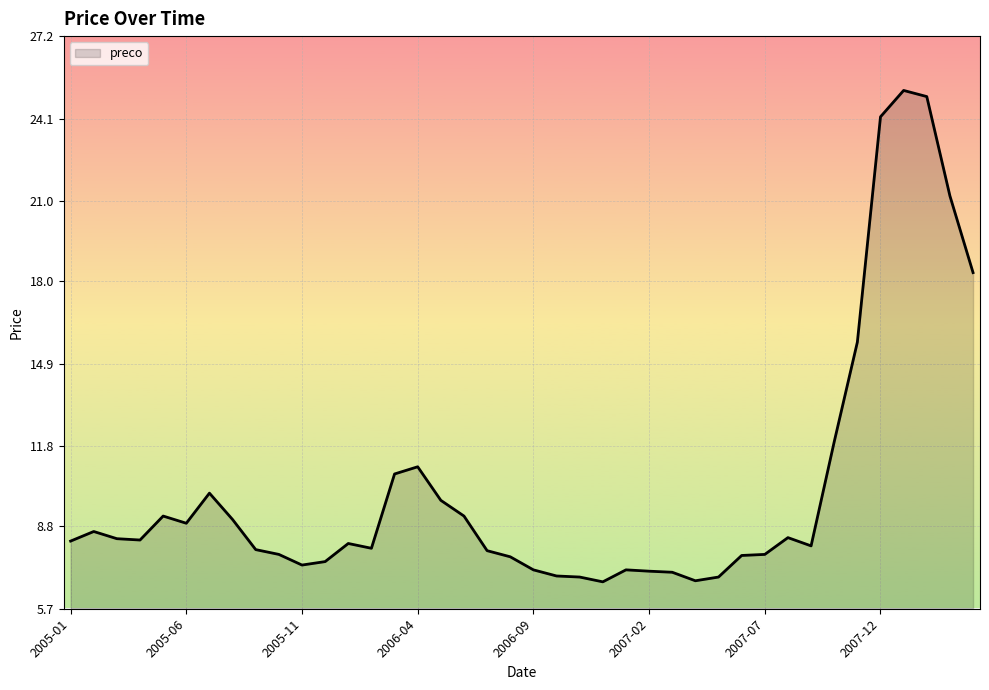

What is the greatest value displayed?

25.2